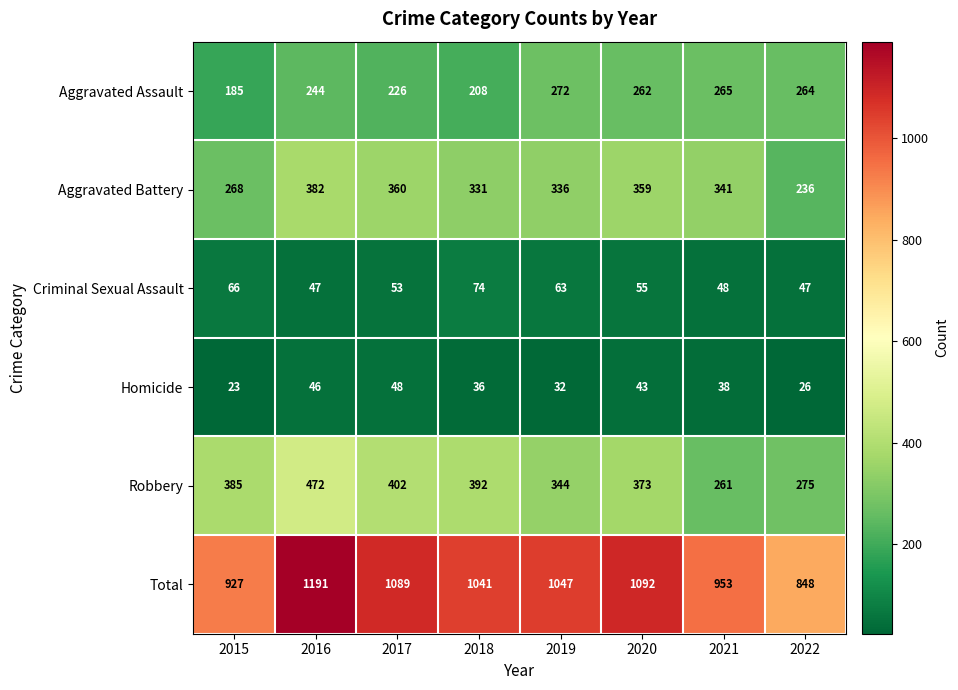

What is the minimum value shown in the chart?

23